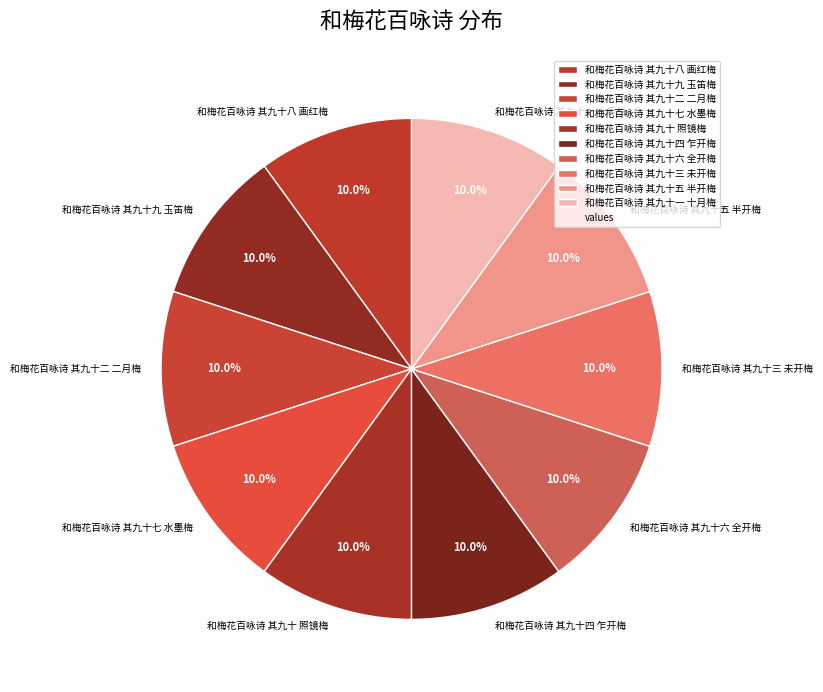

What is the ratio of the value at 和梅花百咏诗 其九十九 玉笛梅 to the value at 和梅花百咏诗 其九十七 水墨梅?

1.0